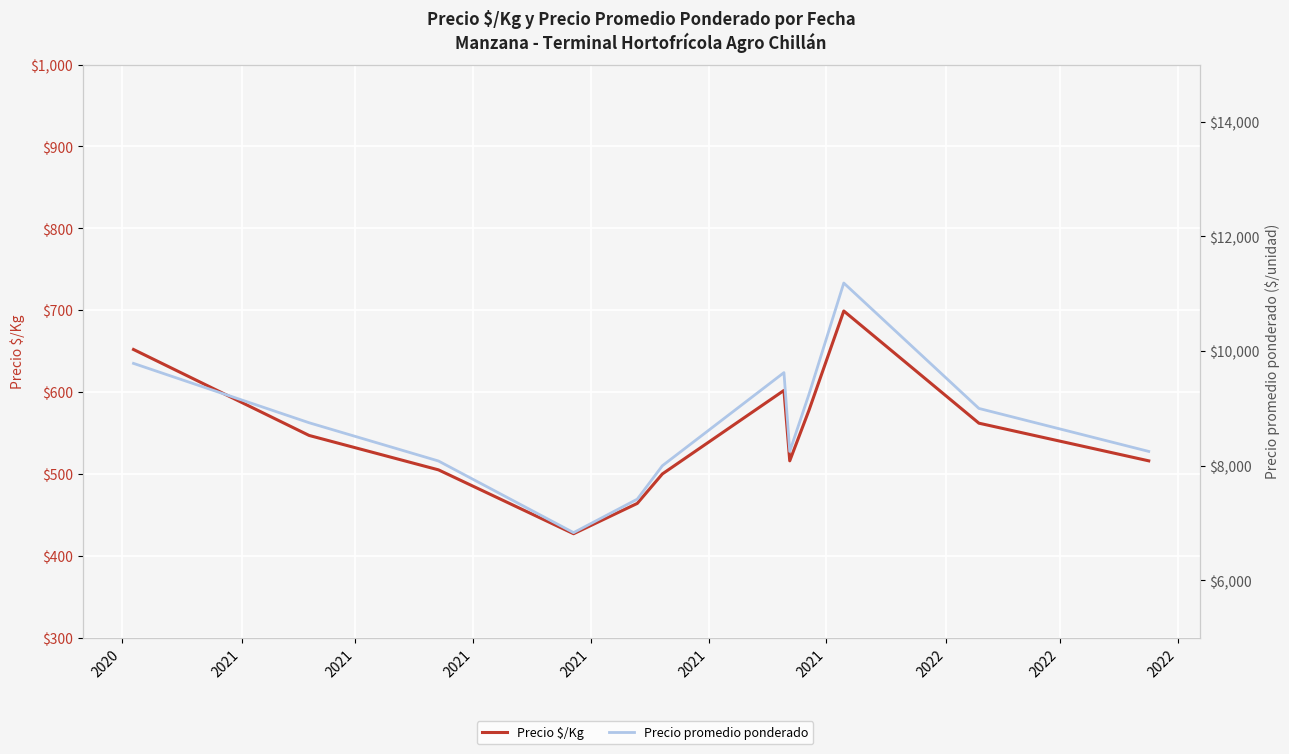

Between 2020 and 2022, which series saw the biggest shift?

Precio promedio ponderado